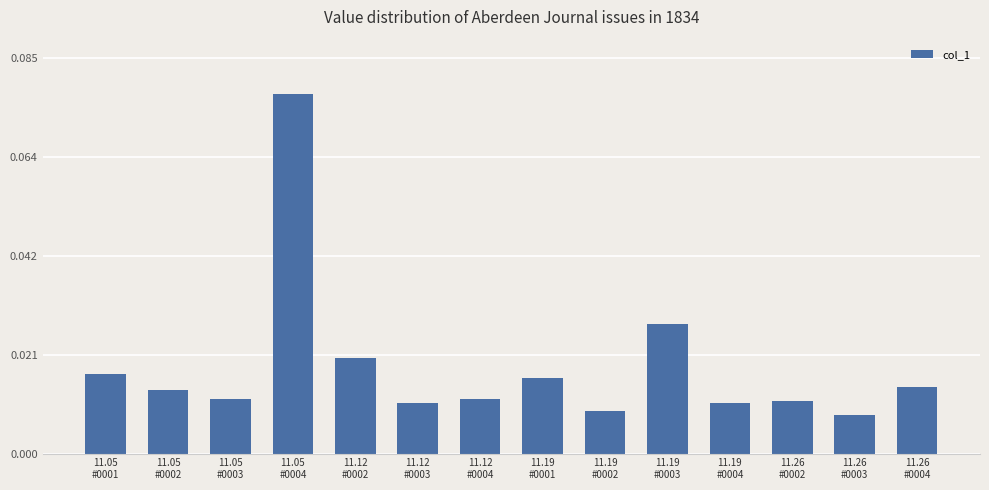

What is the sum of all values?

0.3